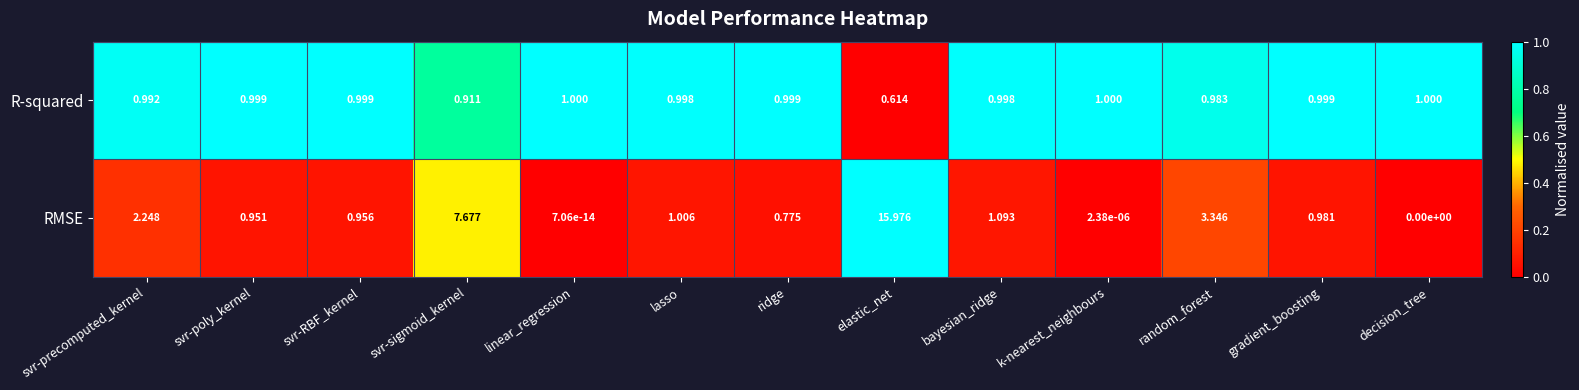

At which category does the chart reach its peak across all series?

elastic_net